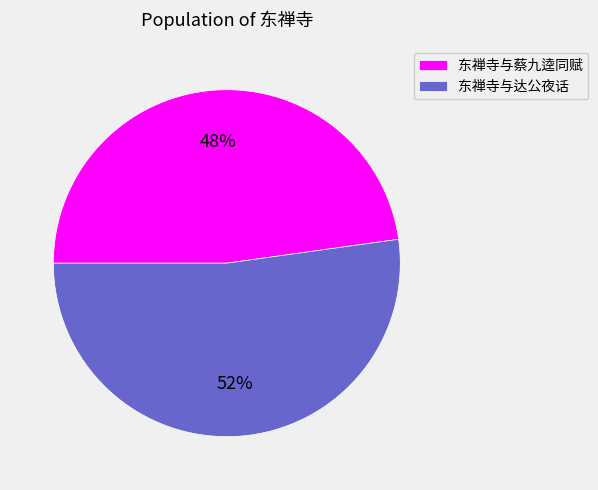

To the nearest percent, what is the average slice percentage?

50%